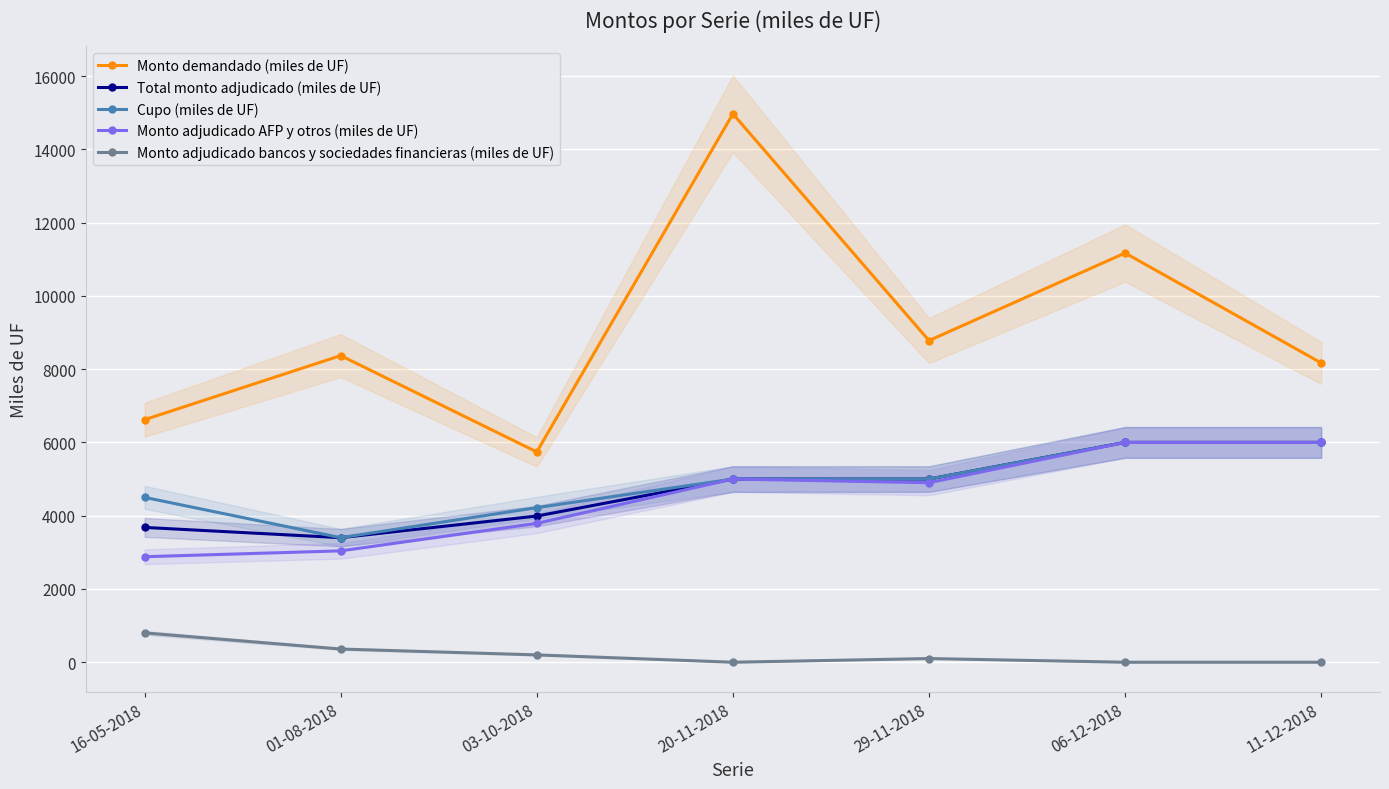

In Monto adjudicado AFP y otros (miles de UF), how many points are lower than both neighbors (excluding endpoints)?

1